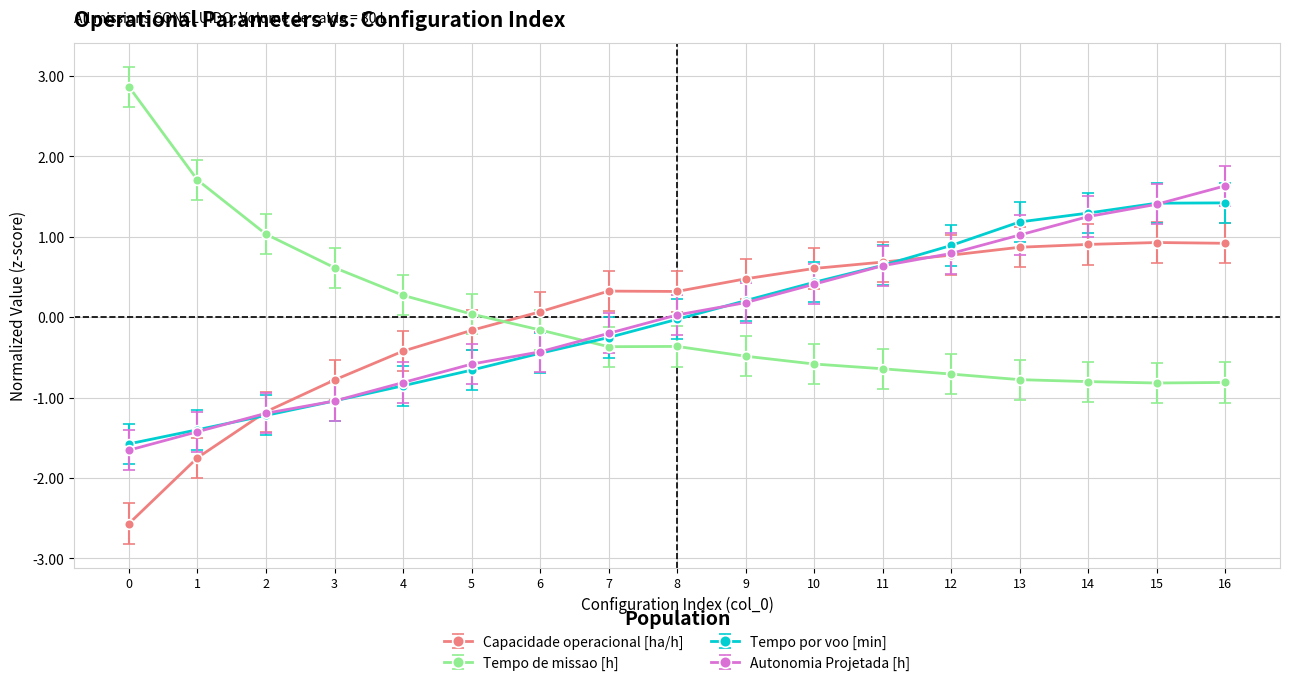

How many intersections are there between Capacidade operacional [ha/h] and Autonomia Projetada [h]?

2